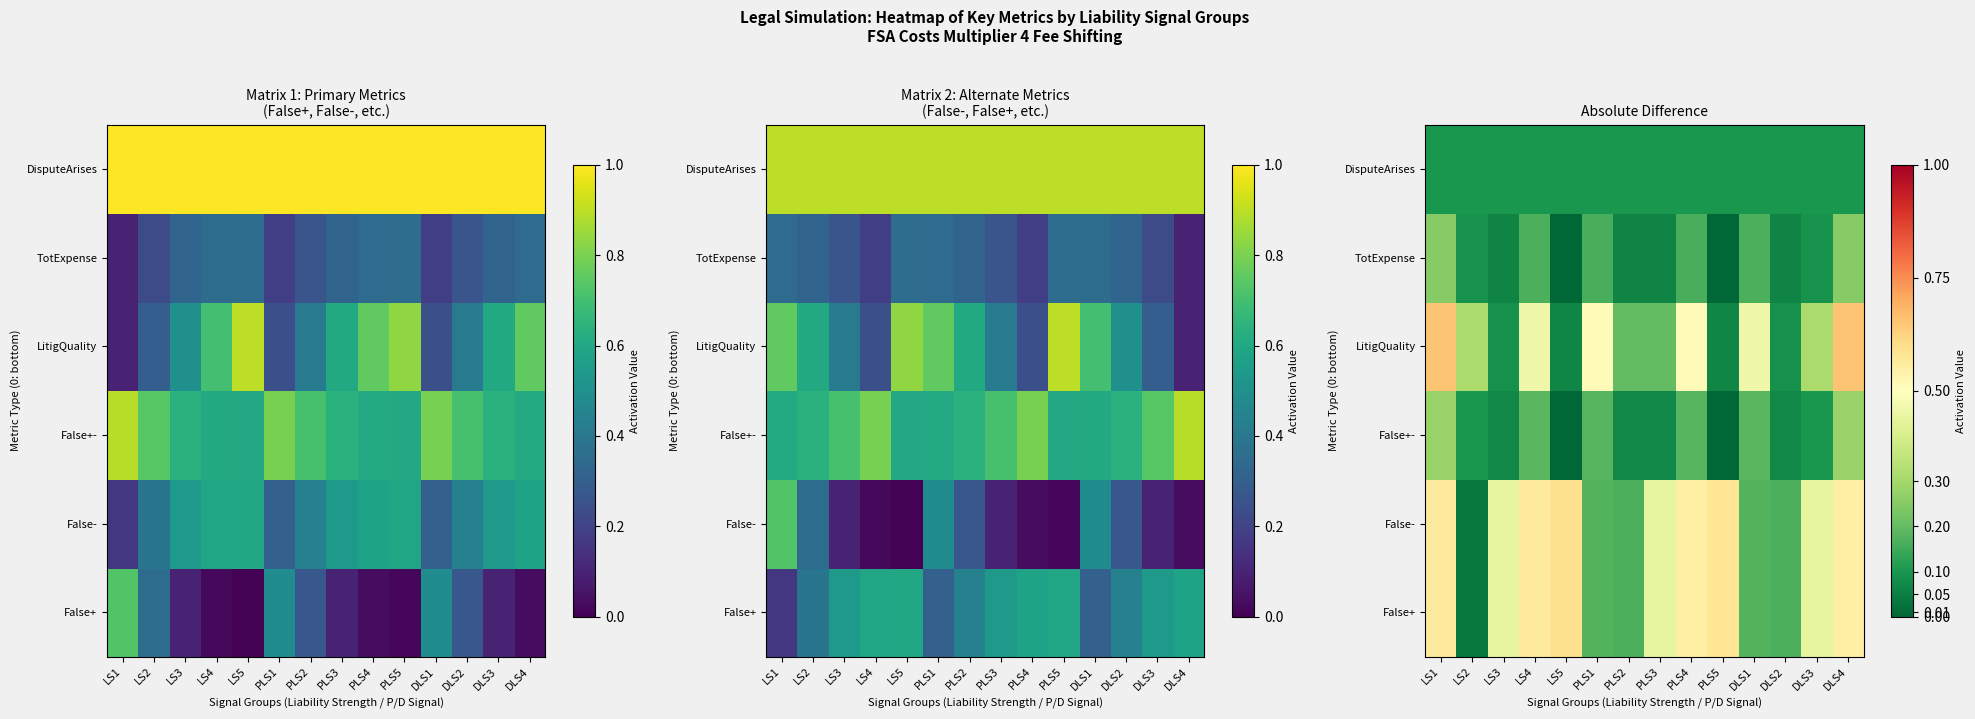

At which label does False+- reach its minimum?

LS5